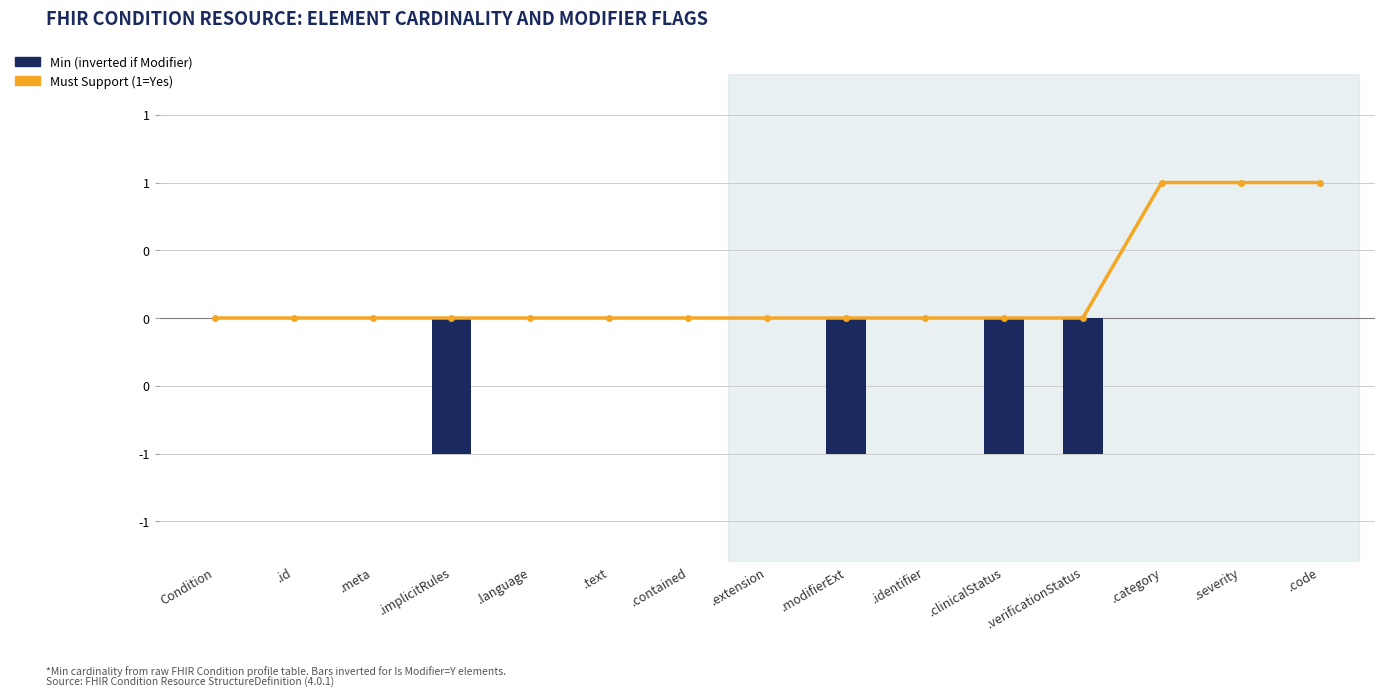

How many Min values are between -1 and 0?

15